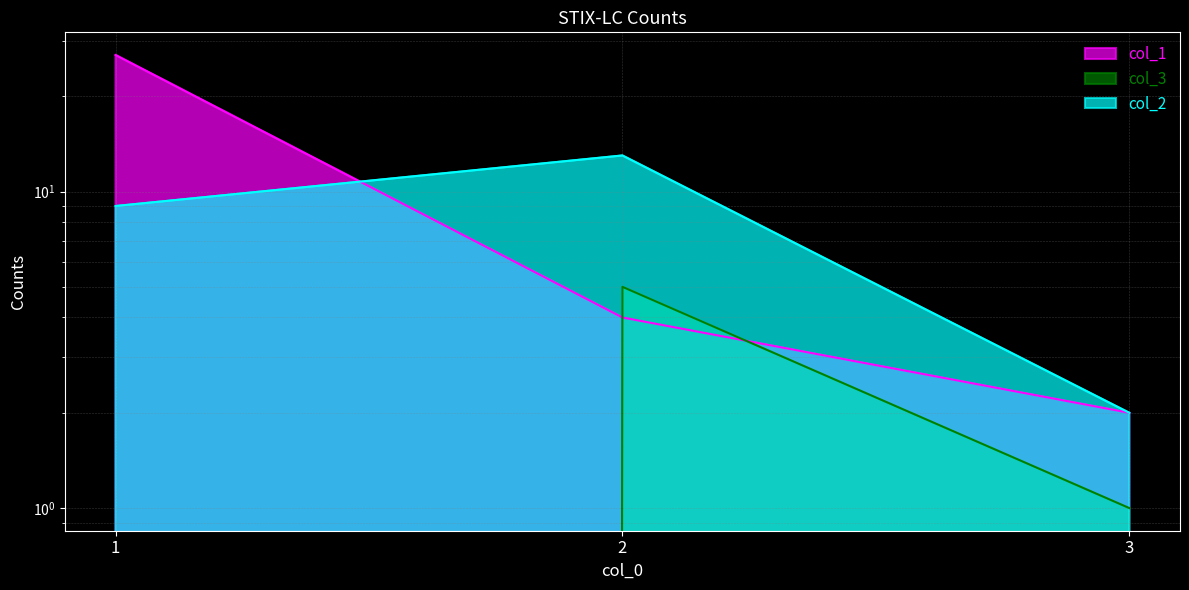

At which label does col_2 first exceed 9?

2